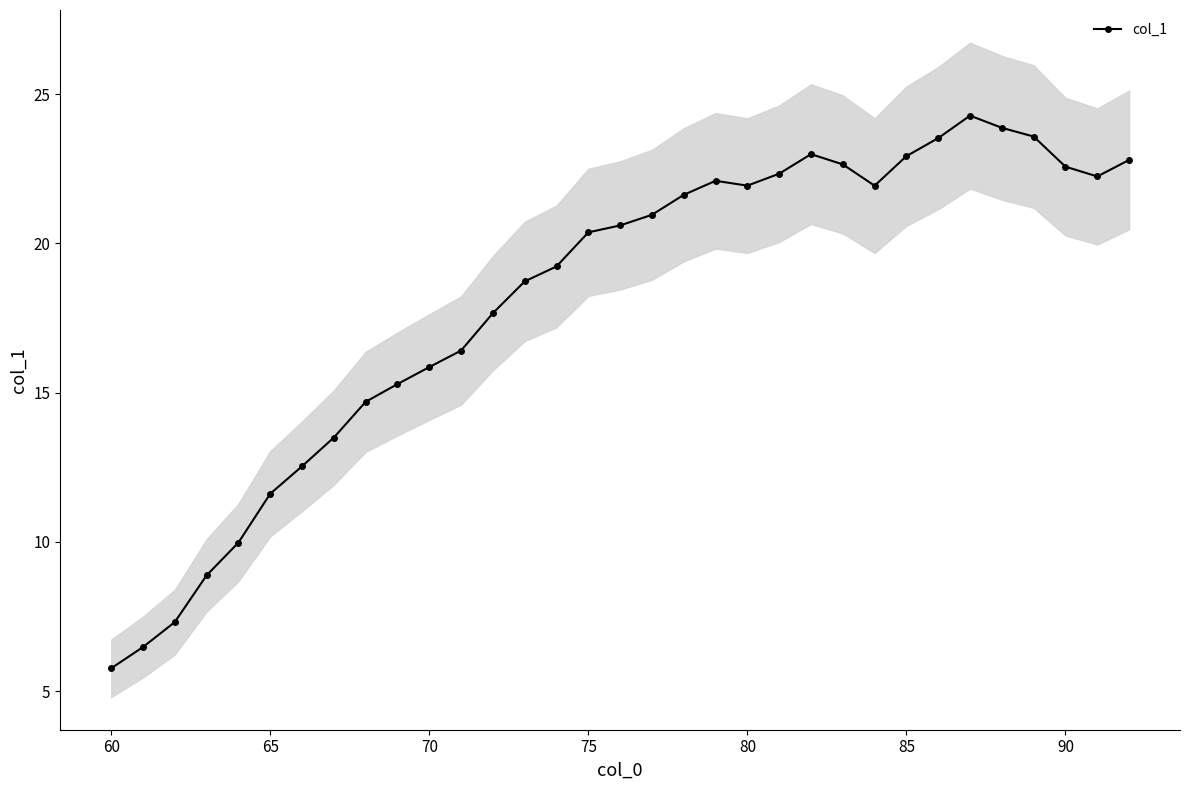

True or false: there are more than 2 points higher than both neighbors.

True